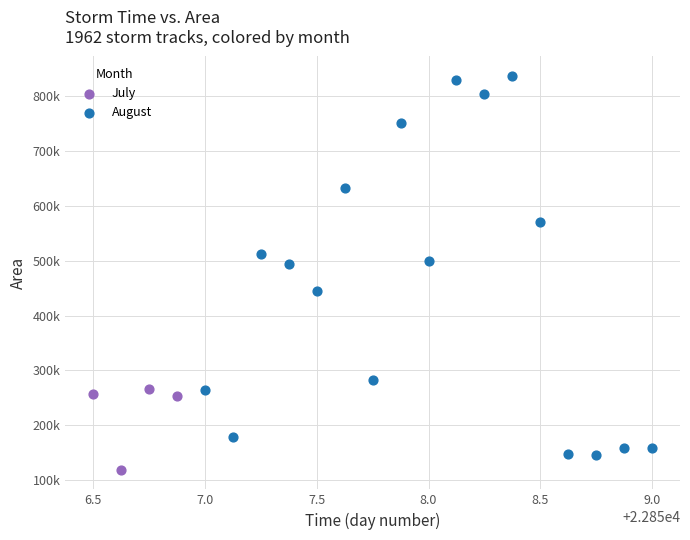

What are all the series names shown in the legend?

July, August